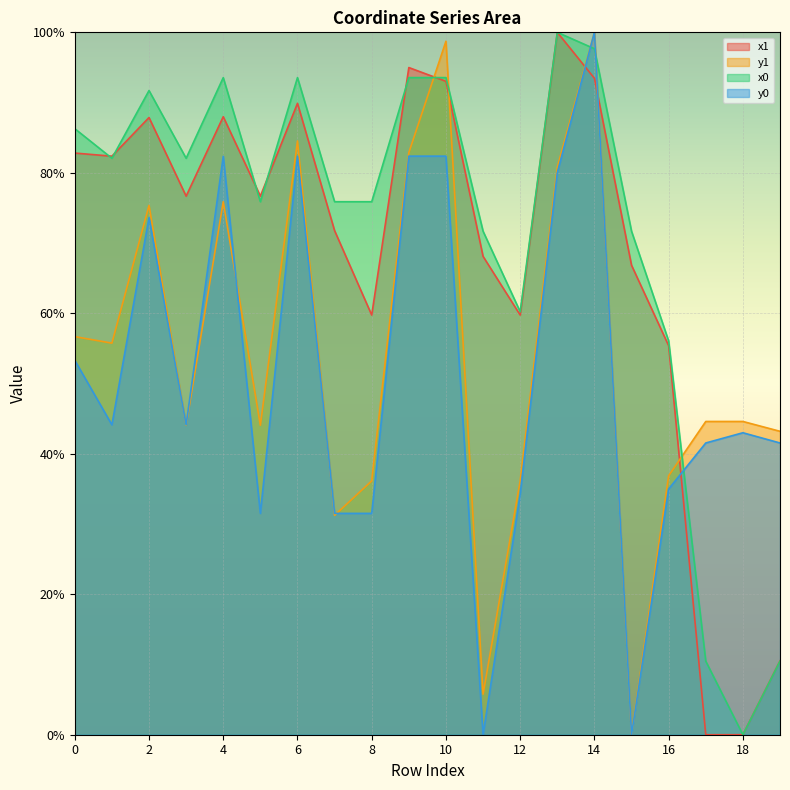

What is the difference between the highest and lowest values at 1?

38.2